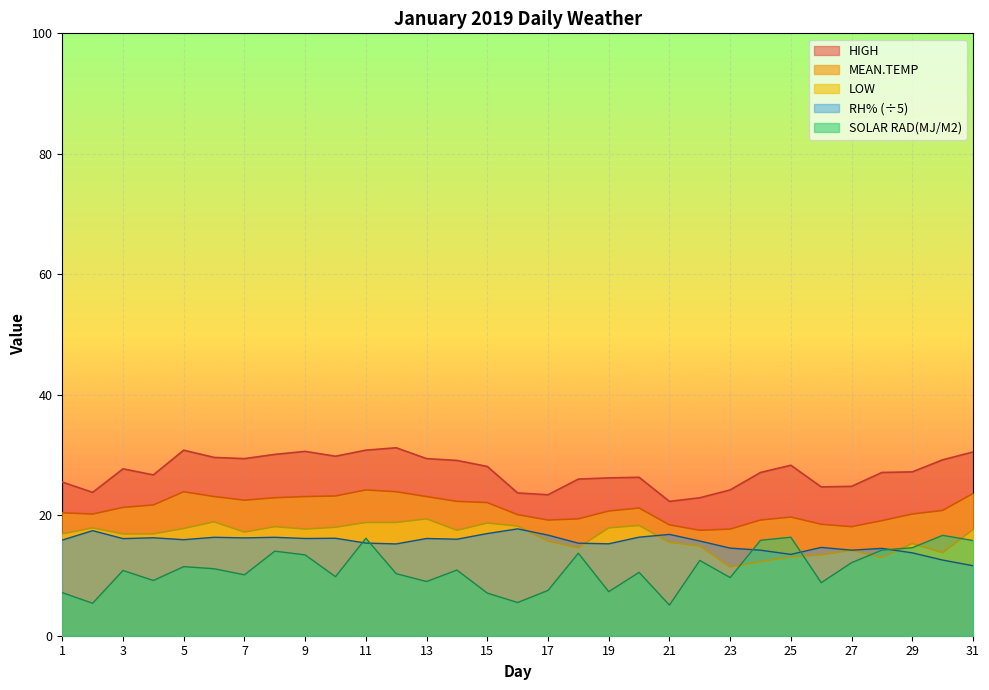

True or false: MEAN.TEMP has a value of 31.4 at 19.

False